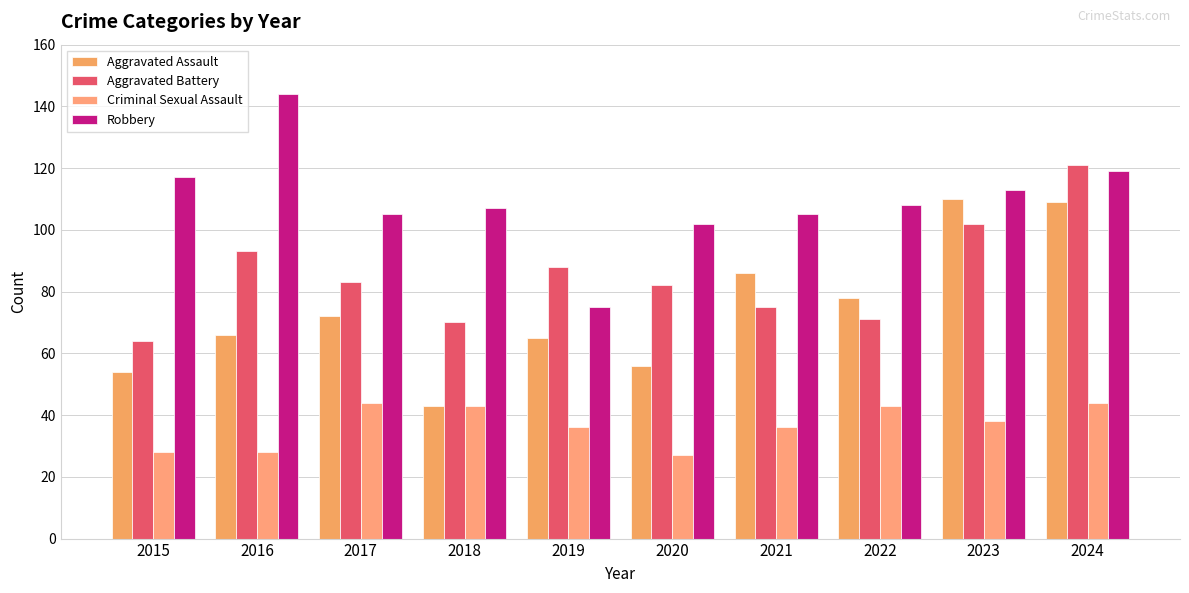

Reading left to right, what are all the values shown in this chart?

Aggravated Assault: 54	66	72	43	65	56	86	78	110	109
Aggravated Battery: 64	93	83	70	88	82	75	71	102	121
Criminal Sexual Assault: 28	28	44	43	36	27	36	43	38	44
Robbery: 117	144	105	107	75	102	105	108	113	119